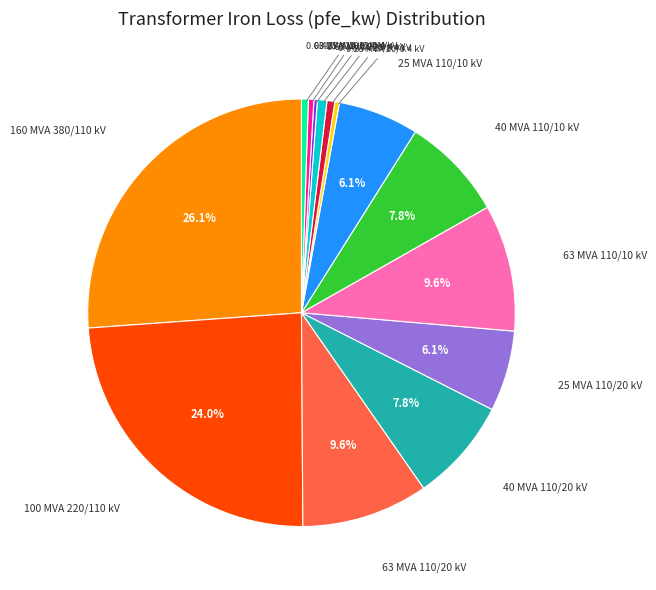

Is there any slice that represents more than half of the pie?

No